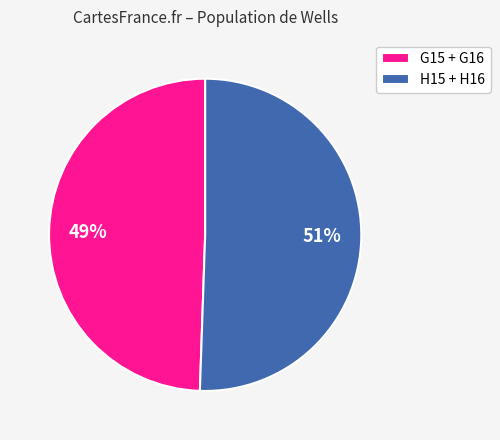

What percentage is the G15 + G16 slice, to the nearest percent?

49%